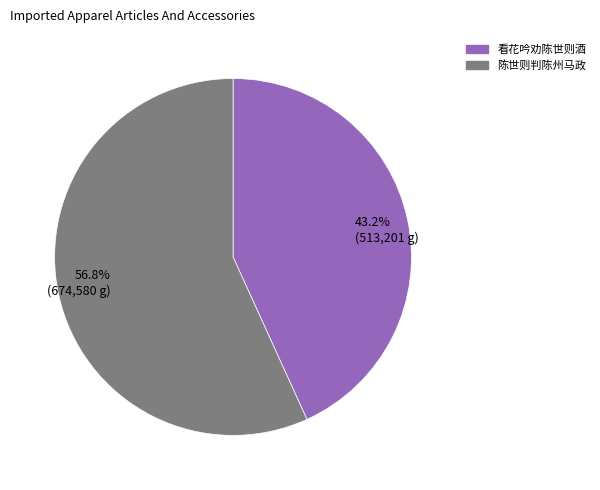

How many slices are in this pie chart?

2